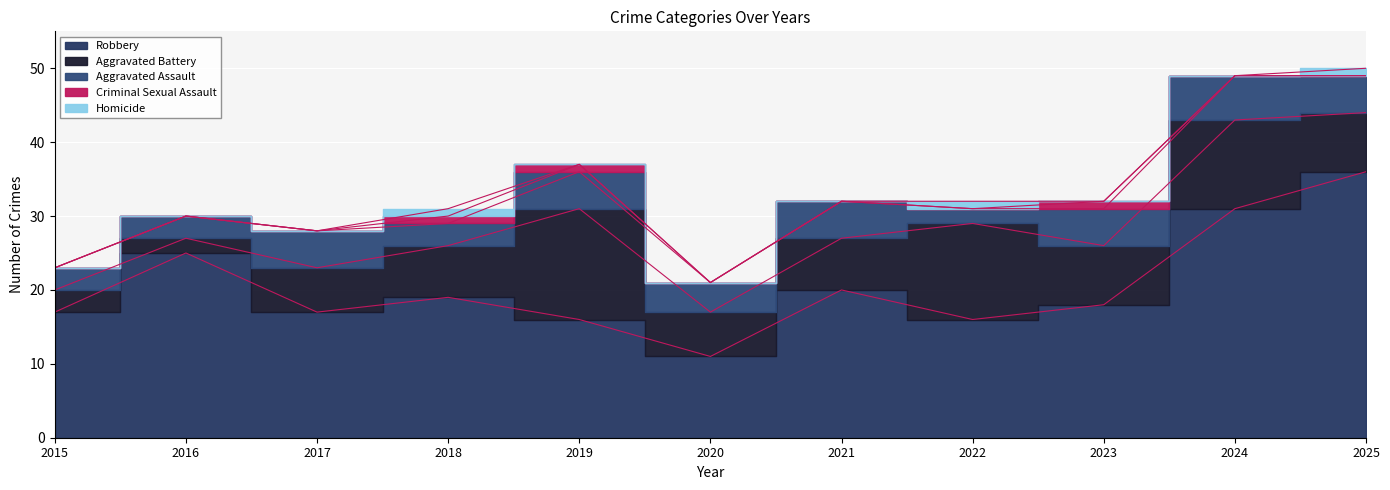

Count the Aggravated Assault values in the range 3 to 5.

9